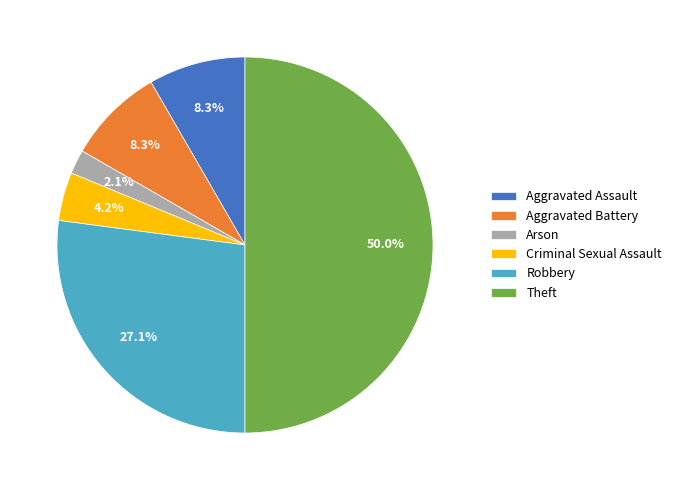

Combined, what portion of the pie is Robbery and Aggravated Assault?

35.4%